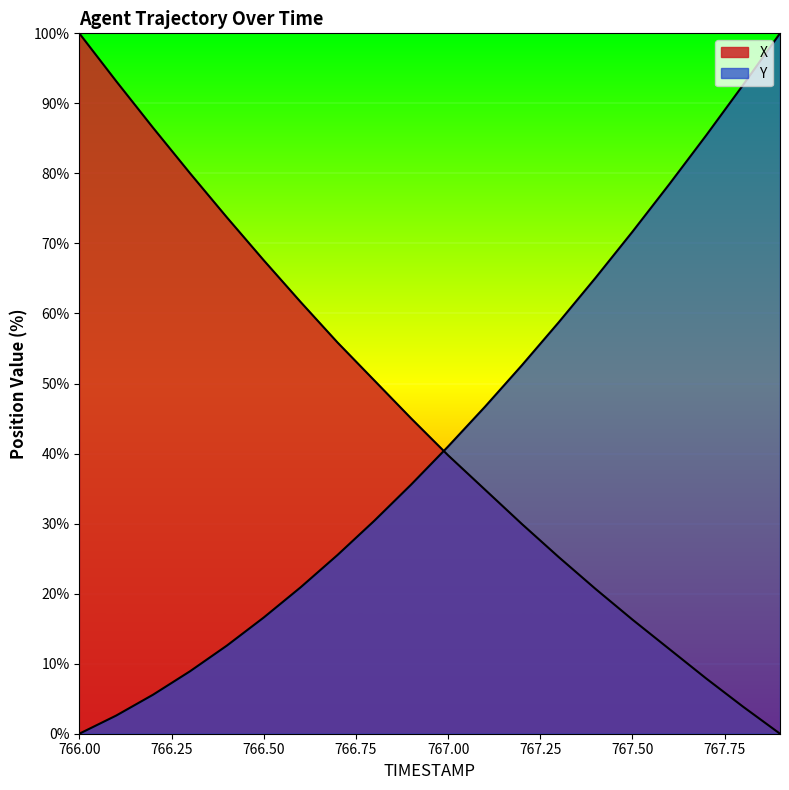

What is the total value across all series at 767.2?

82.5